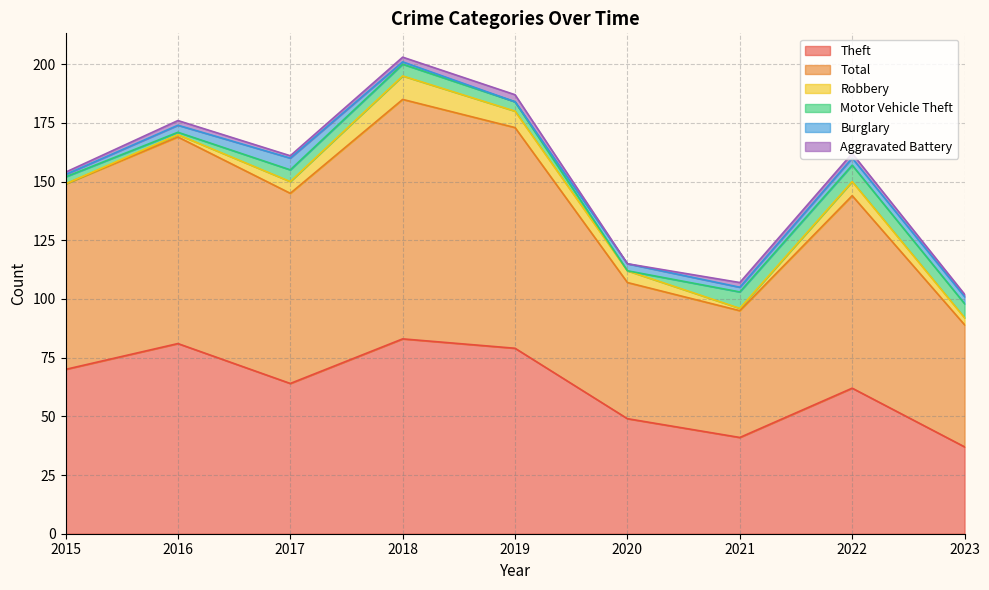

What are all the series names shown in the legend?

Theft, Total, Robbery, Motor Vehicle Theft, Burglary, Aggravated Battery